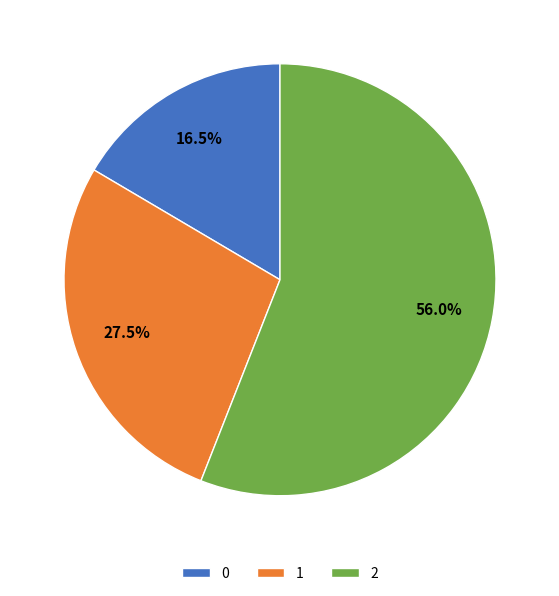

Rank the categories by value from highest to lowest.

2, 1, 0